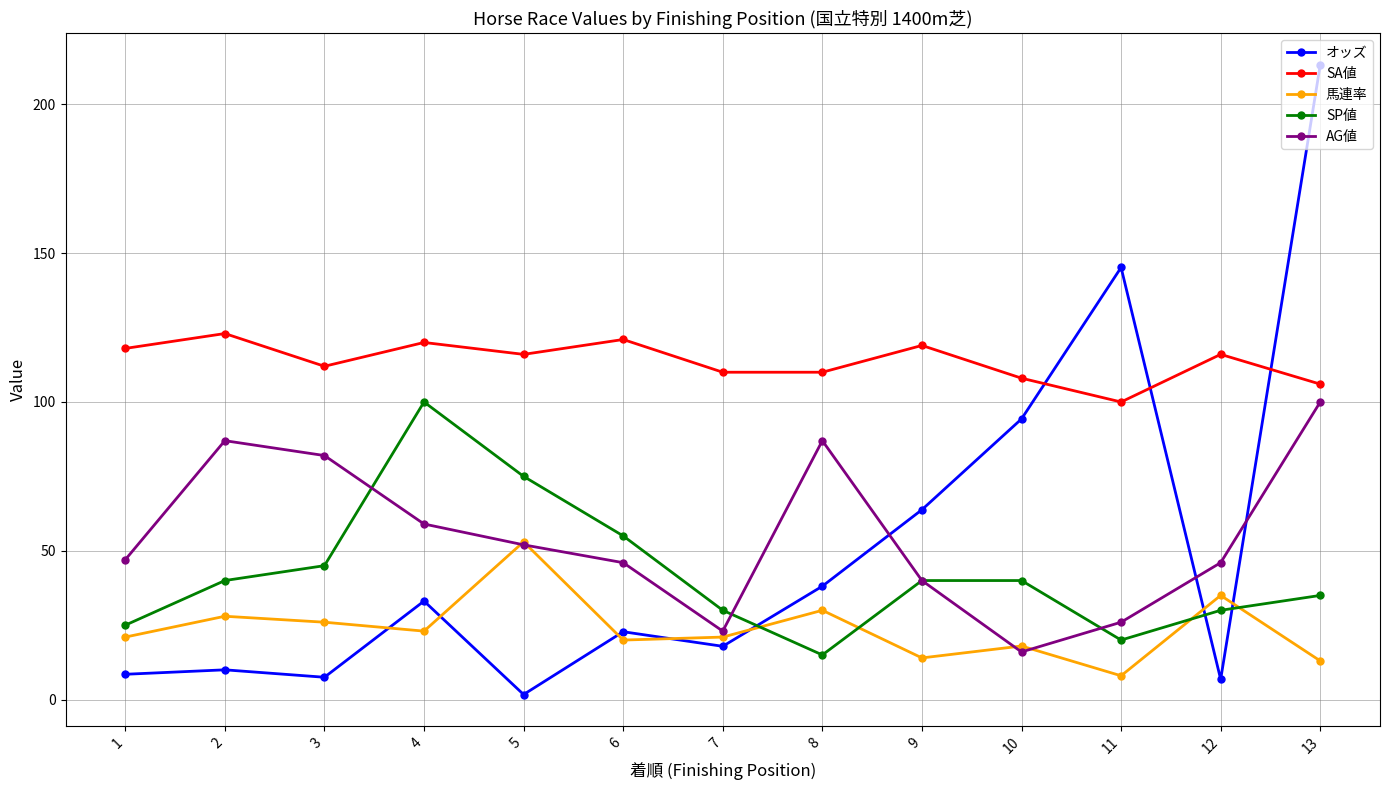

What is the smallest value displayed?

1.7